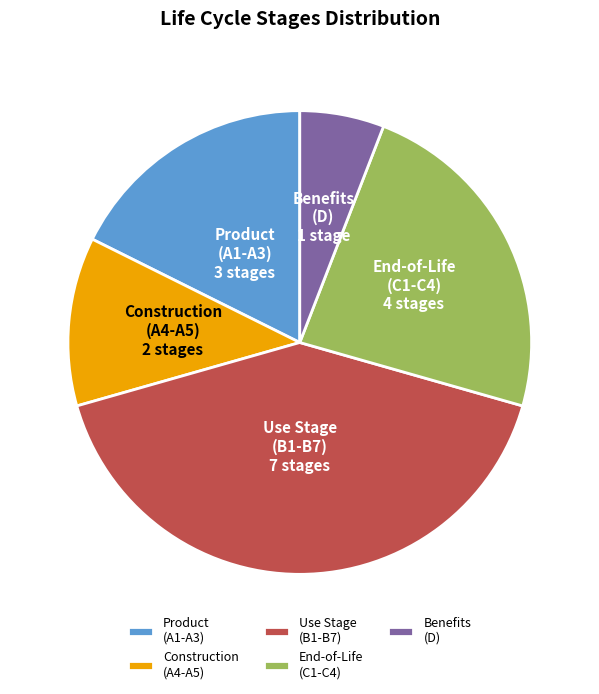

Is the sum of End-of-Life (C1-C4) and Construction (A4-A5) greater than half?

No